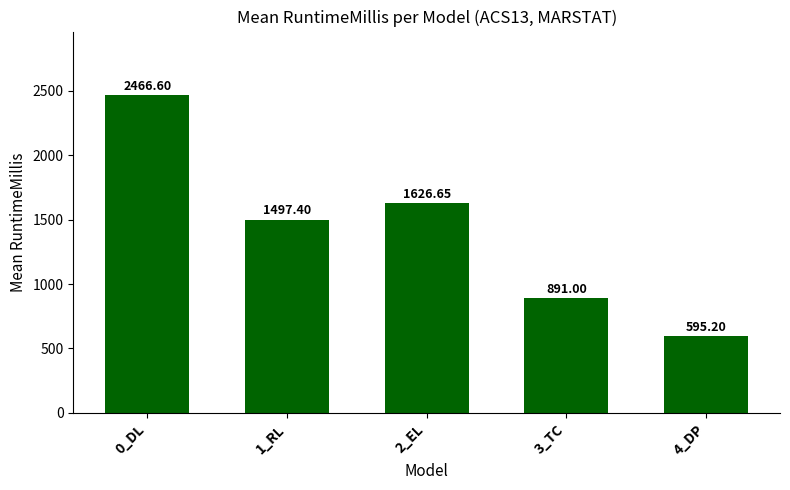

What is the label of the 2nd bar from the right?

3_TC